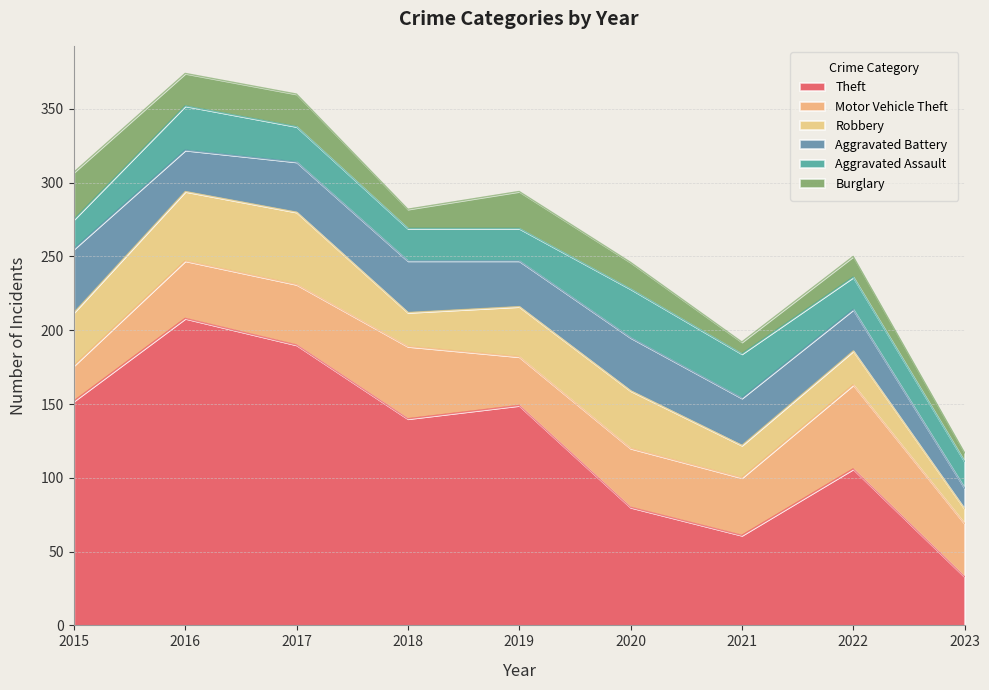

Reading left to right, transcribe all the data shown in this chart.

Theft: 152	208	190	140	149	80	61	106	33
Motor Vehicle Theft: 24	39	41	49	33	40	39	57	36
Robbery: 36	47	49	23	34	39	22	23	10
Aggravated Battery: 43	28	34	35	31	36	32	28	14
Aggravated Assault: 20	30	24	22	22	33	30	22	18
Burglary: 32	22	22	13	25	18	8	14	6